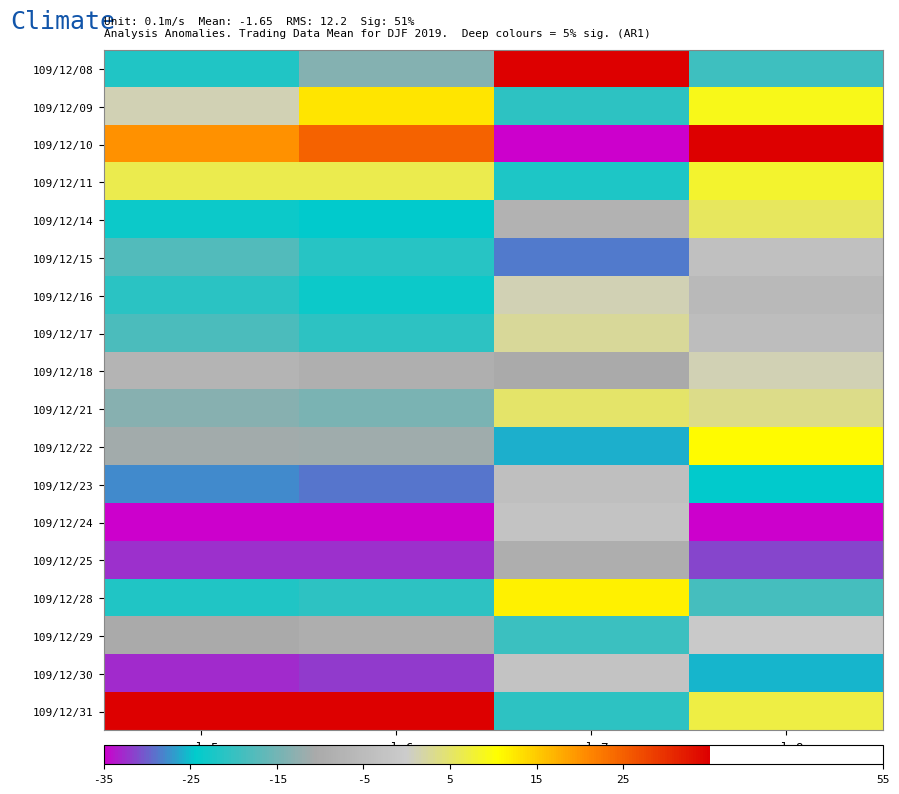

List the series in order of their peak value, lowest first.

109/12/25, 109/12/23, 109/12/15, 109/12/24, 109/12/30, 109/12/29, 109/12/16, 109/12/18, 109/12/17, 109/12/21, 109/12/14, 109/12/11, 109/12/22, 109/12/28, 109/12/09, 109/12/08, 109/12/10, 109/12/31